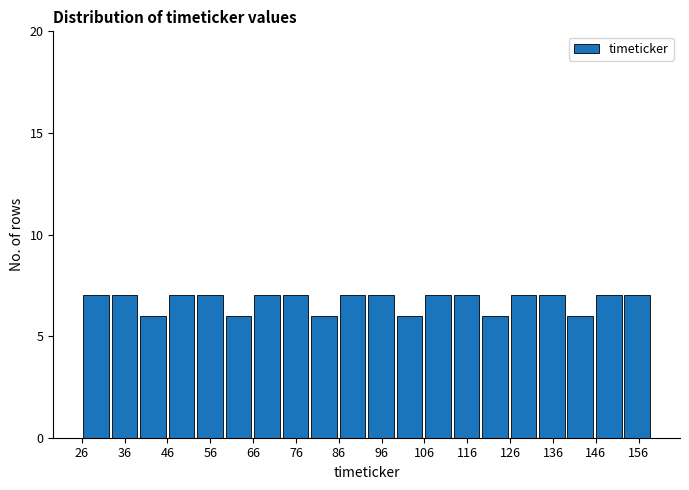

Reading left to right, list every bar in this chart as the range it spans on the x-axis followed by its height. Neither the bar edges nor the heights are printed on the chart, so give them approximately, as read against the axes.

26 to 33: 7
33 to 39: 7
39 to 46: 6
46 to 53: 7
53 to 59: 7
59 to 66: 6
66 to 73: 7
73 to 79: 7
79 to 86: 6
86 to 93: 7
93 to 99: 7
99 to 106: 6
106 to 112: 7
112 to 119: 7
119 to 126: 6
126 to 132: 7
132 to 139: 7
139 to 146: 6
146 to 152: 7
152 to 159: 7